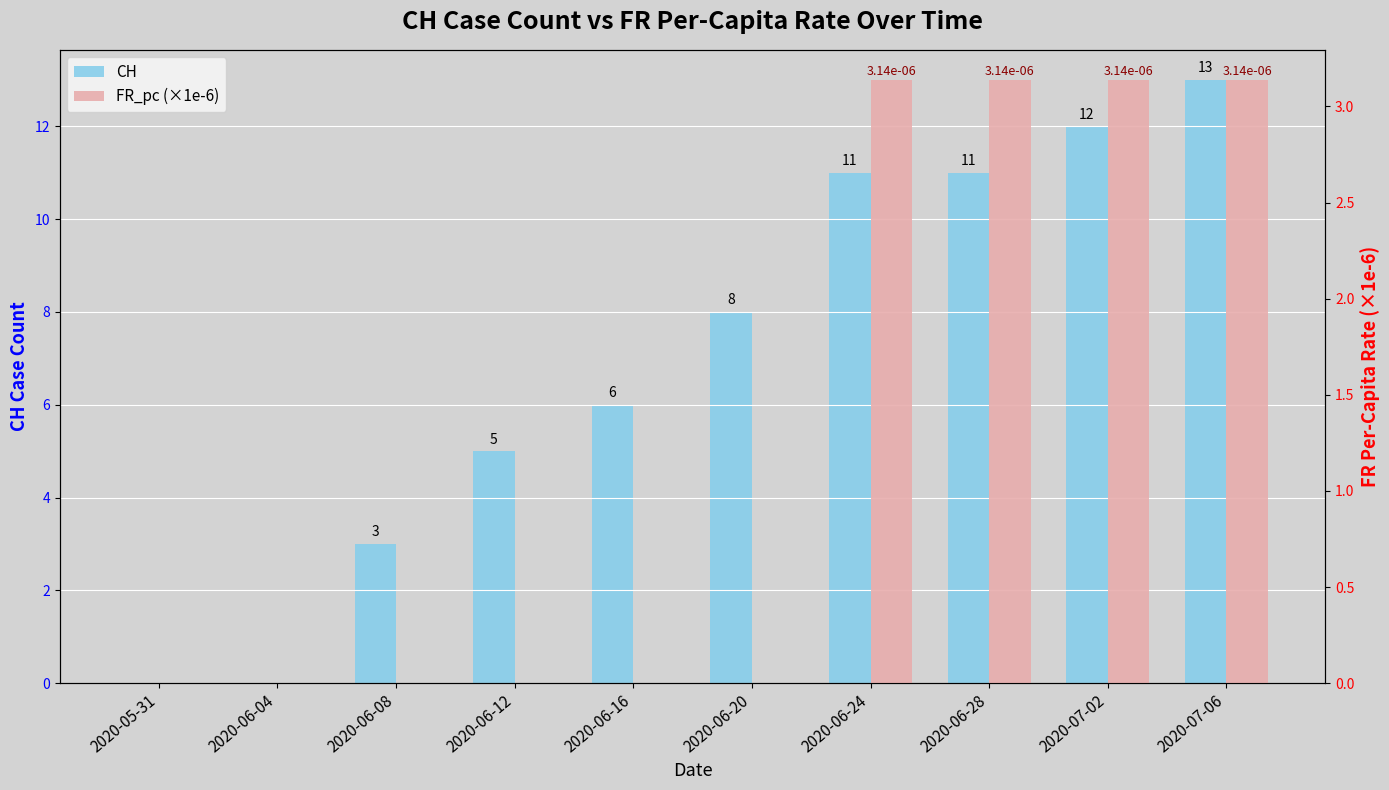

True or false: FR_pc (×1e-6) has a value of 2.0 at 2020-05-31.

False